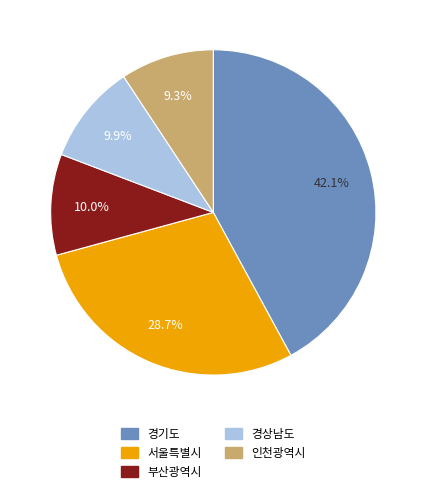

What is the ratio of the value at 경기도 to the value at 서울특별시?

1.5